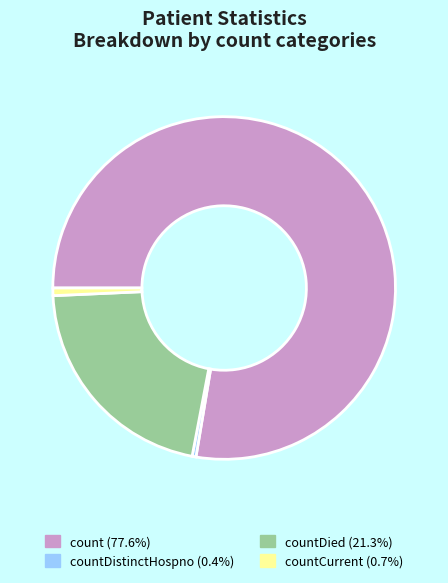

Is there a majority slice in this chart?

Yes